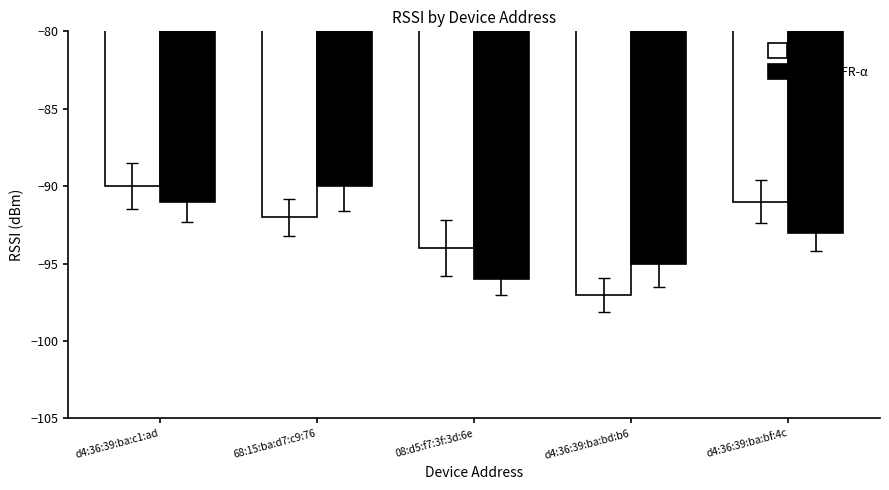

List the labels in order of Ad-PDGFR-α value, smallest first.

08:d5:f7:3f:3d:6e, d4:36:39:ba:bd:b6, d4:36:39:ba:bf:4c, d4:36:39:ba:c1:ad, 68:15:ba:d7:c9:76